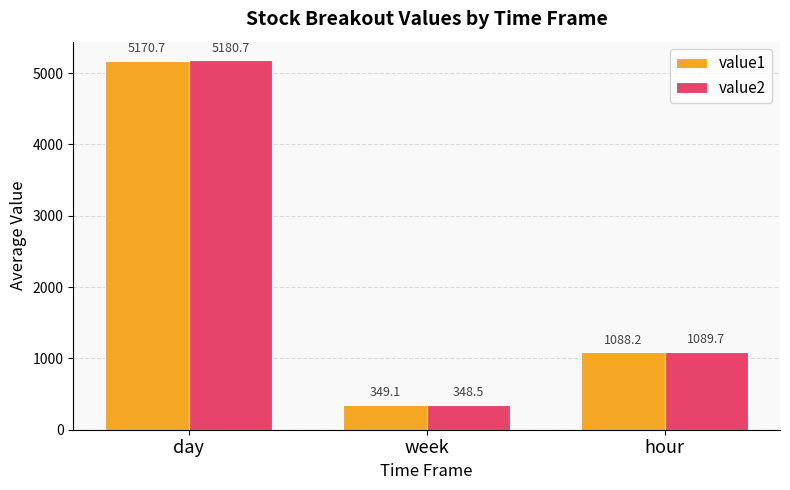

What is the sum of all value1 values?

6608.0